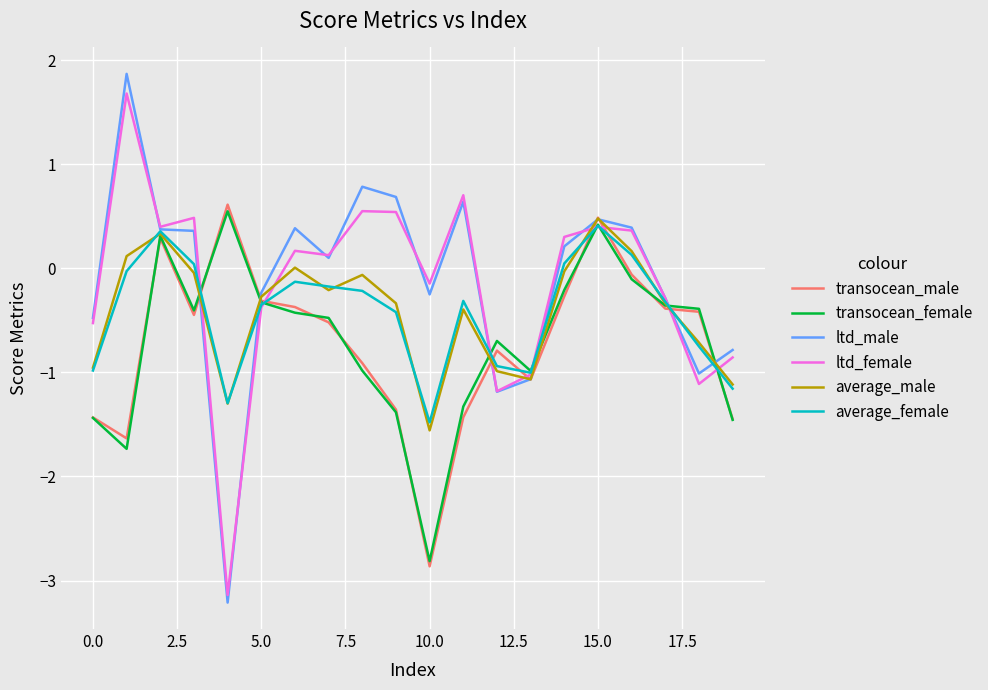

Which series has the largest range (max minus min)?

ltd_male